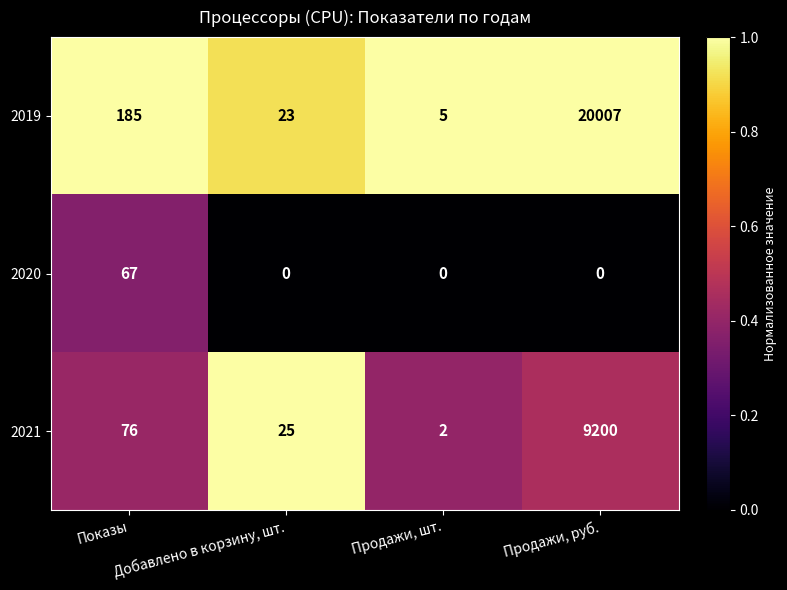

What is the difference between the highest and lowest values at Продажи, руб.?

20007